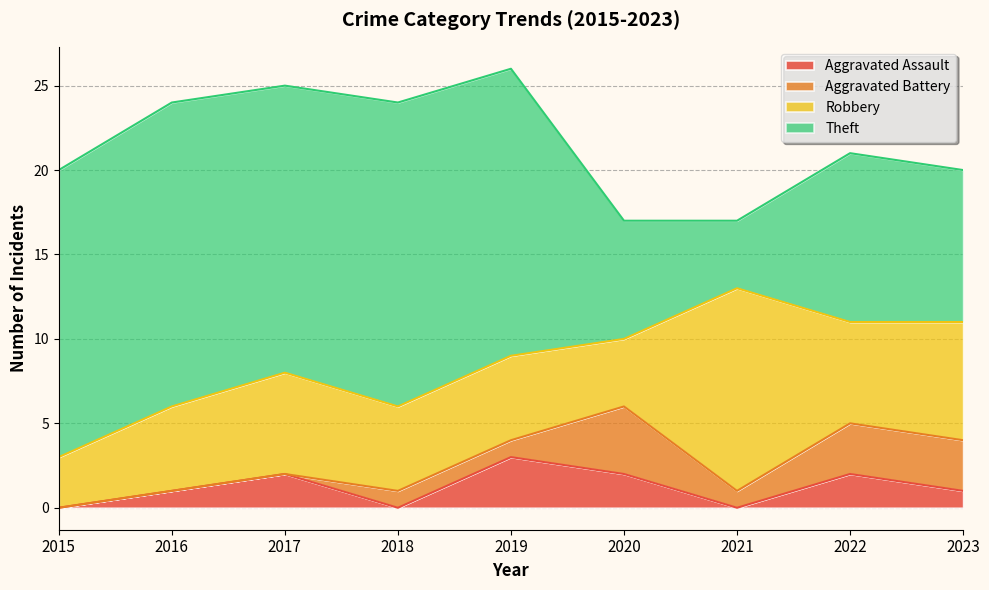

Reading right to left, what are all the values shown in this chart?

Aggravated Assault: 1	2	0	2	3	0	2	1	0
Aggravated Battery: 3	3	1	4	1	1	0	0	0
Robbery: 7	6	12	4	5	5	6	5	3
Theft: 9	10	4	7	17	18	17	18	17